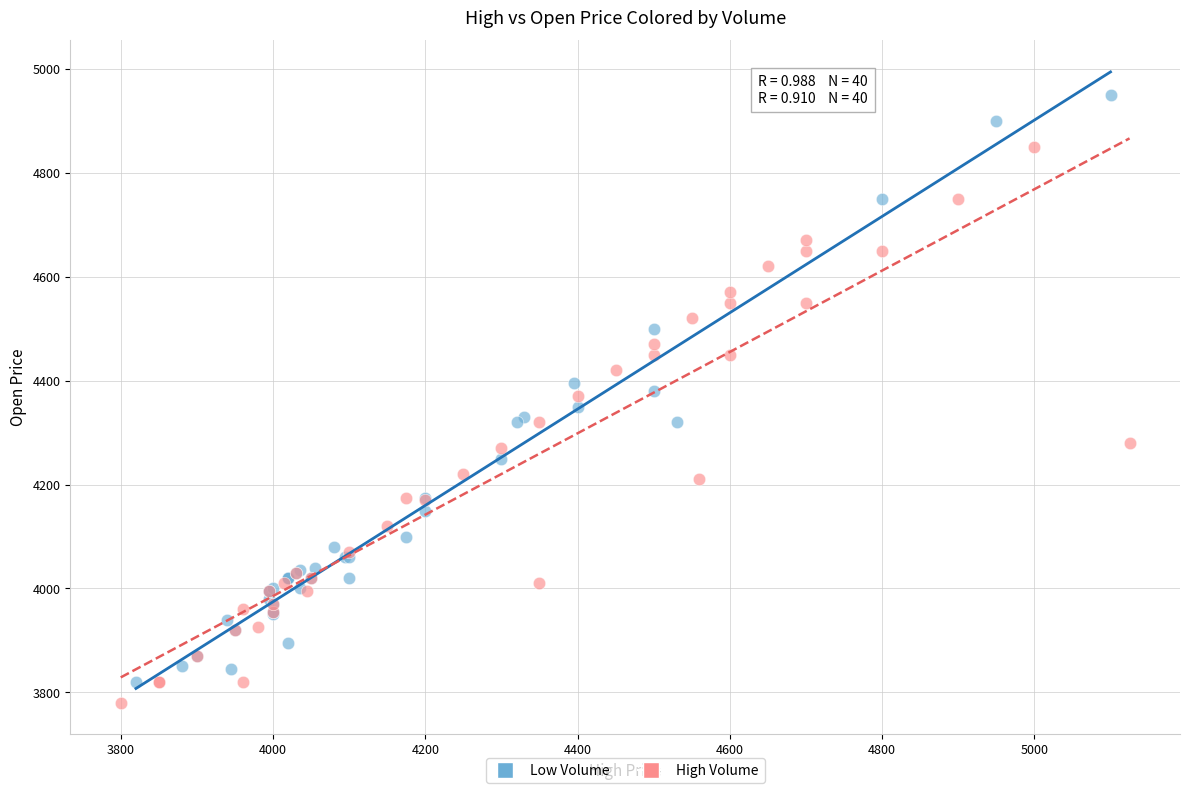

What are all the series names shown in the legend?

Low Volume, High Volume